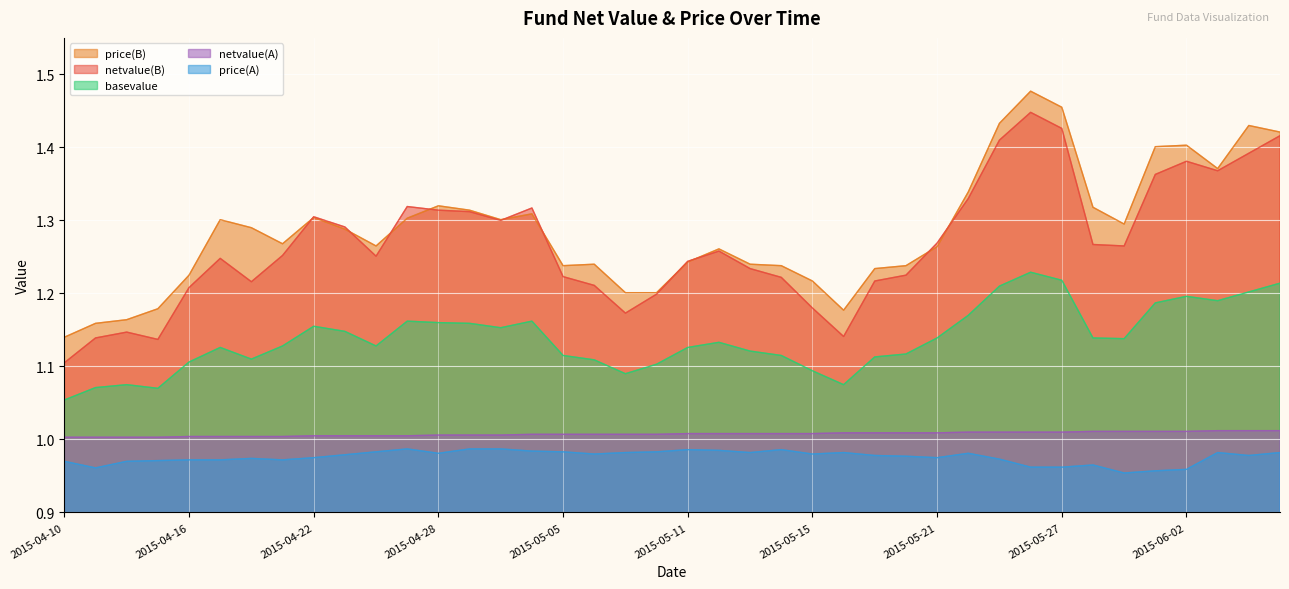

Which series has the widest spread of values?

netvalue(B)